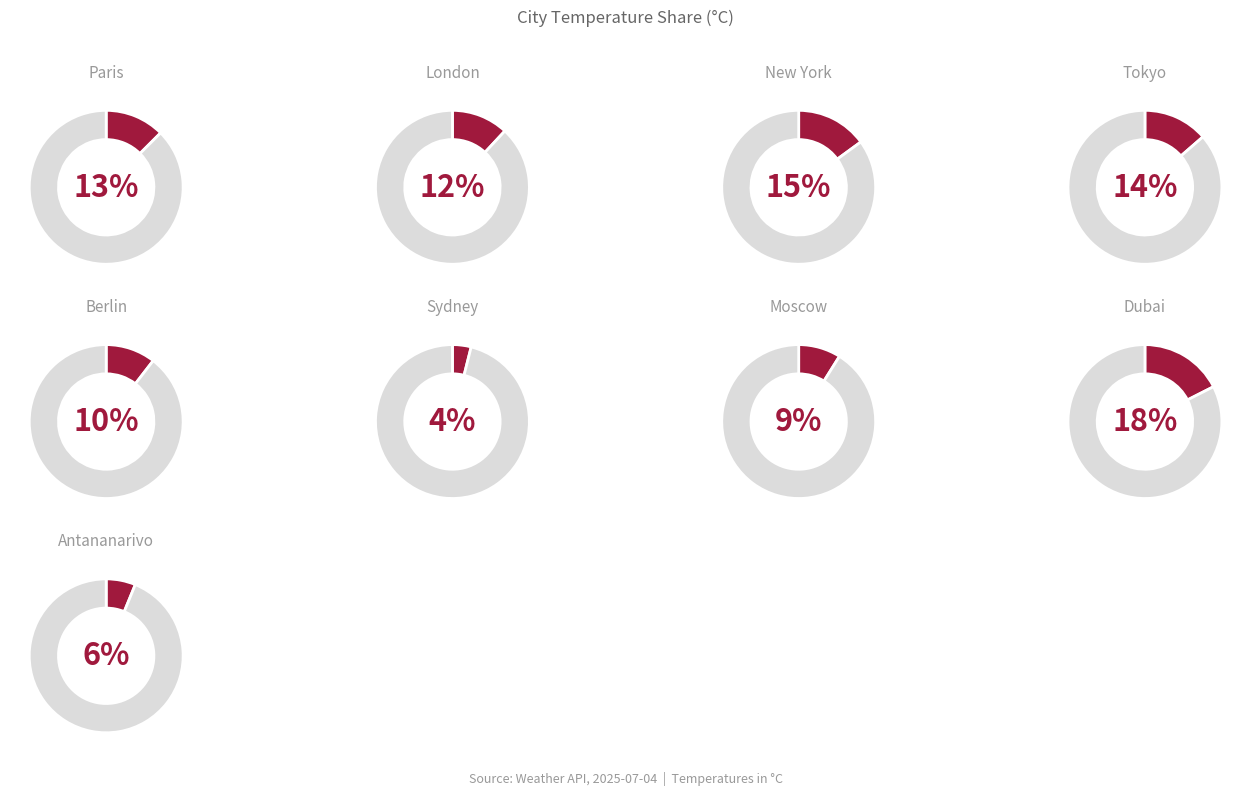

To the nearest percent, what portion does Dubai represent?

18%